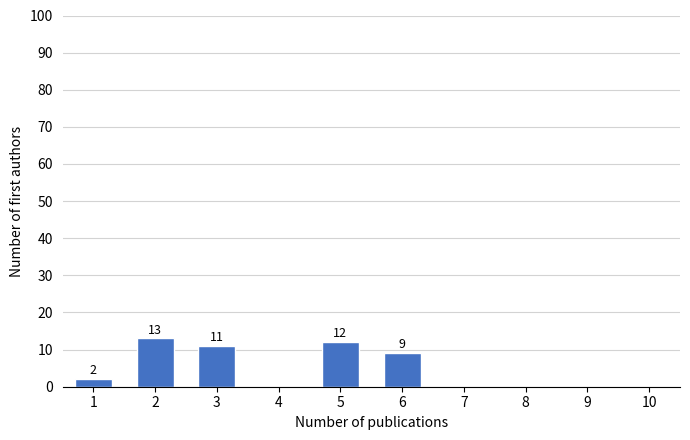

Reading left to right, what are all the values shown in this chart?

1=2	2=13	3=11	4=0	5=12	6=9	7=0	8=0	9=0	10=0